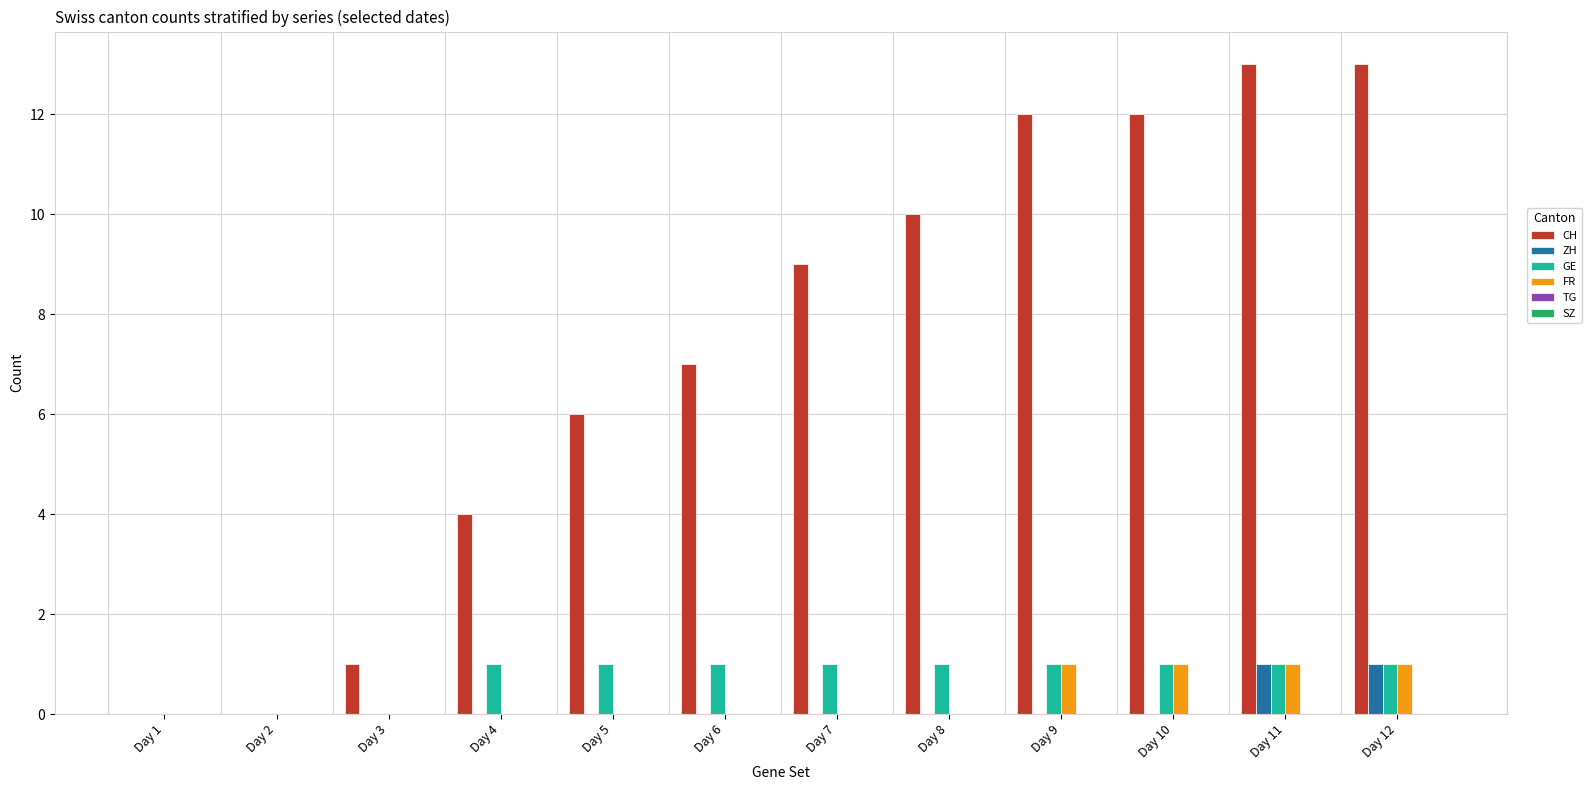

Which series changed the most between Day 1 and Day 10?

CH